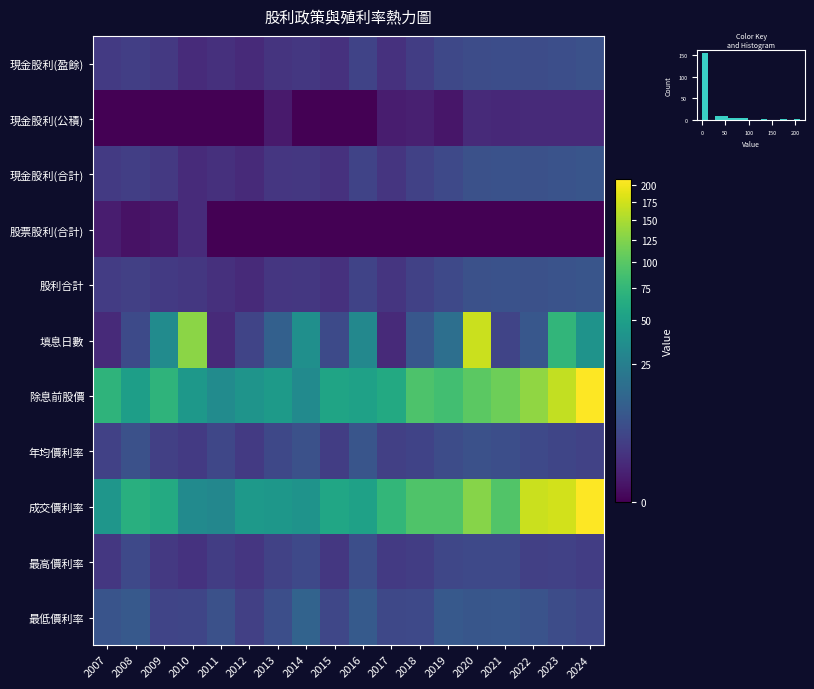

True or false: 最高價利率 has a value of 1.0 at 2024.

False